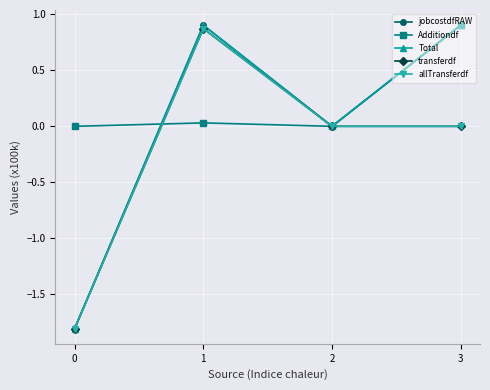

The value of jobcostdfRAW at 3 is 0.9. True or false?

True